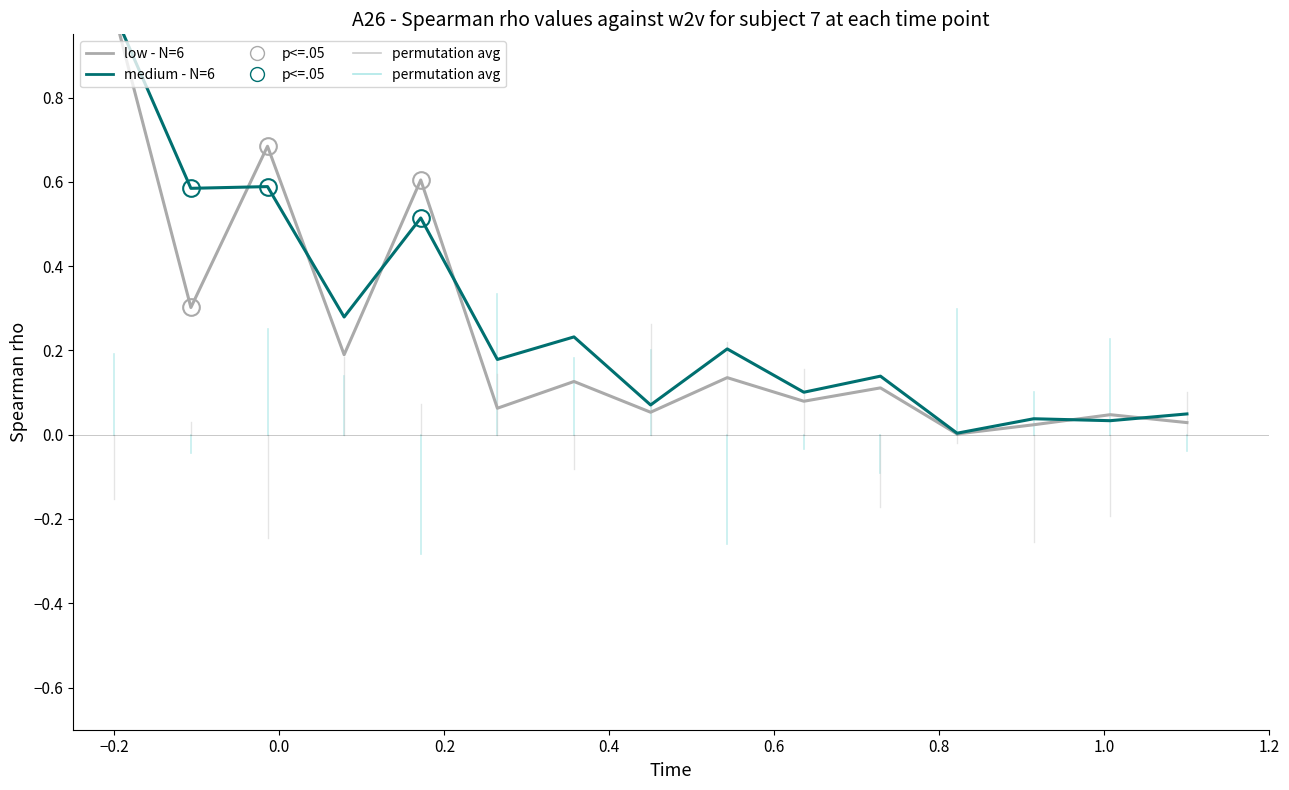

What is the sum of all low - N=6 values?

3.5